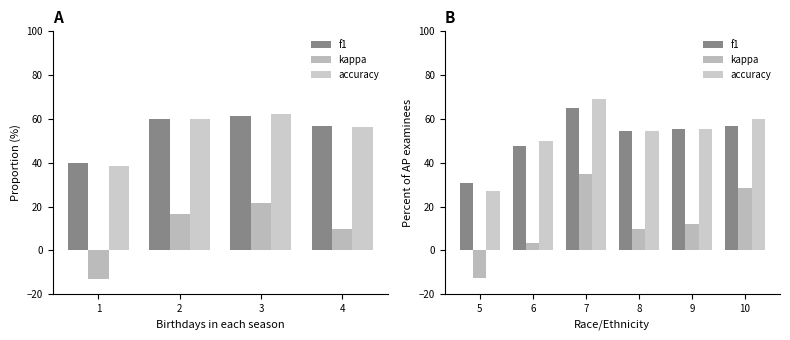

Which series has the largest total across all categories?

accuracy